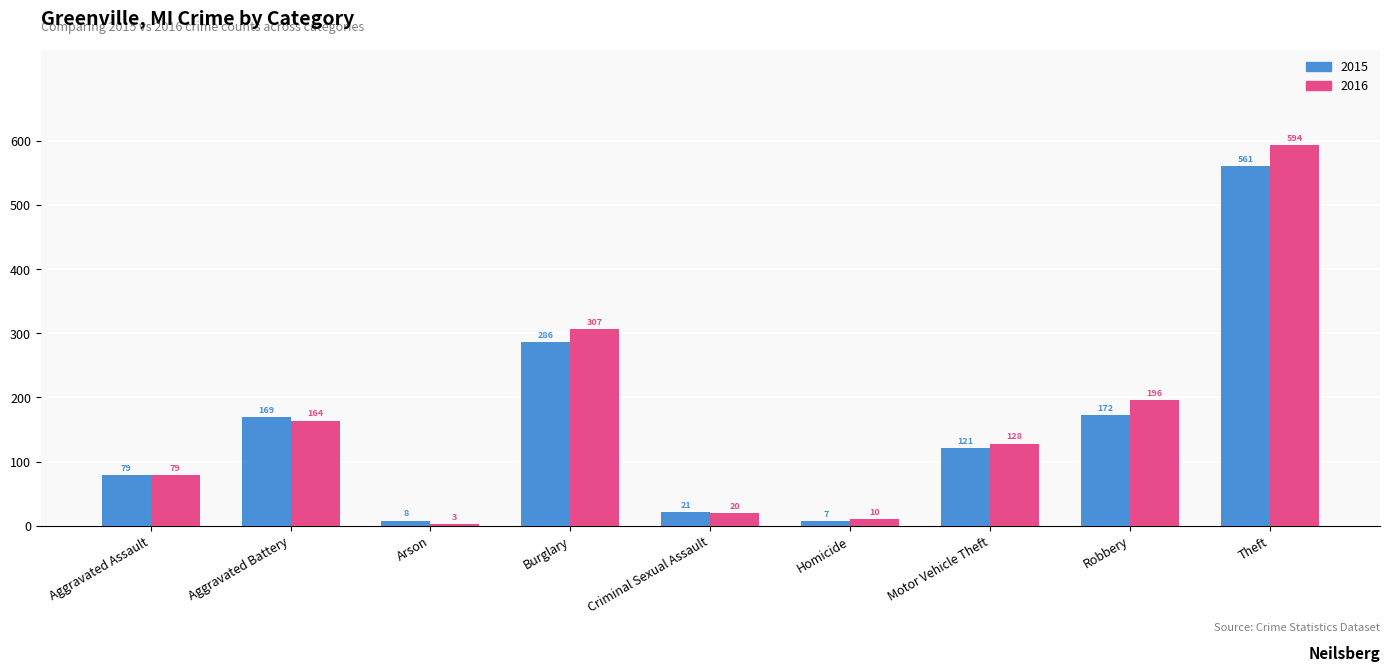

Reading right to left, extract all data points from this chart.

2015: 561	172	121	7	21	286	8	169	79
2016: 594	196	128	10	20	307	3	164	79